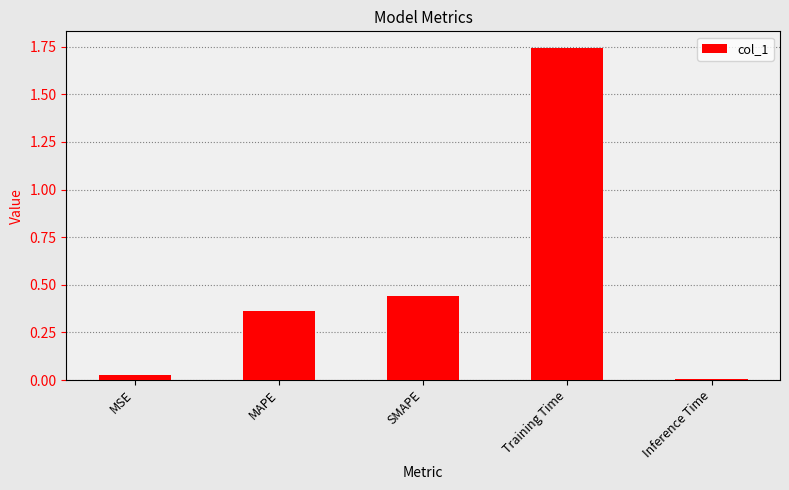

What is the sum of all values?

2.6